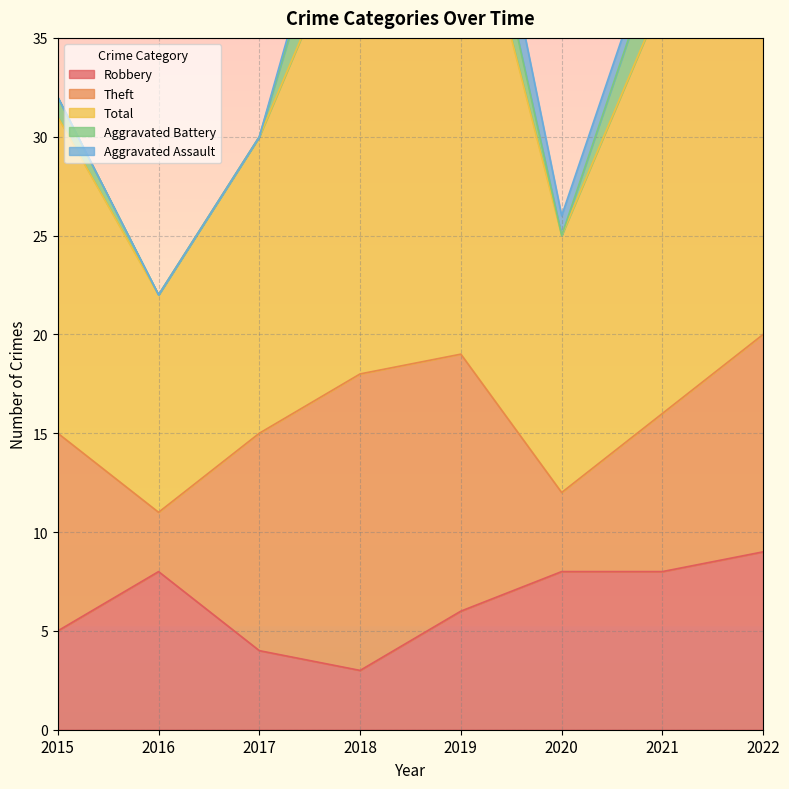

What is the difference between the maximum and minimum values in the Aggravated Assault series?

3